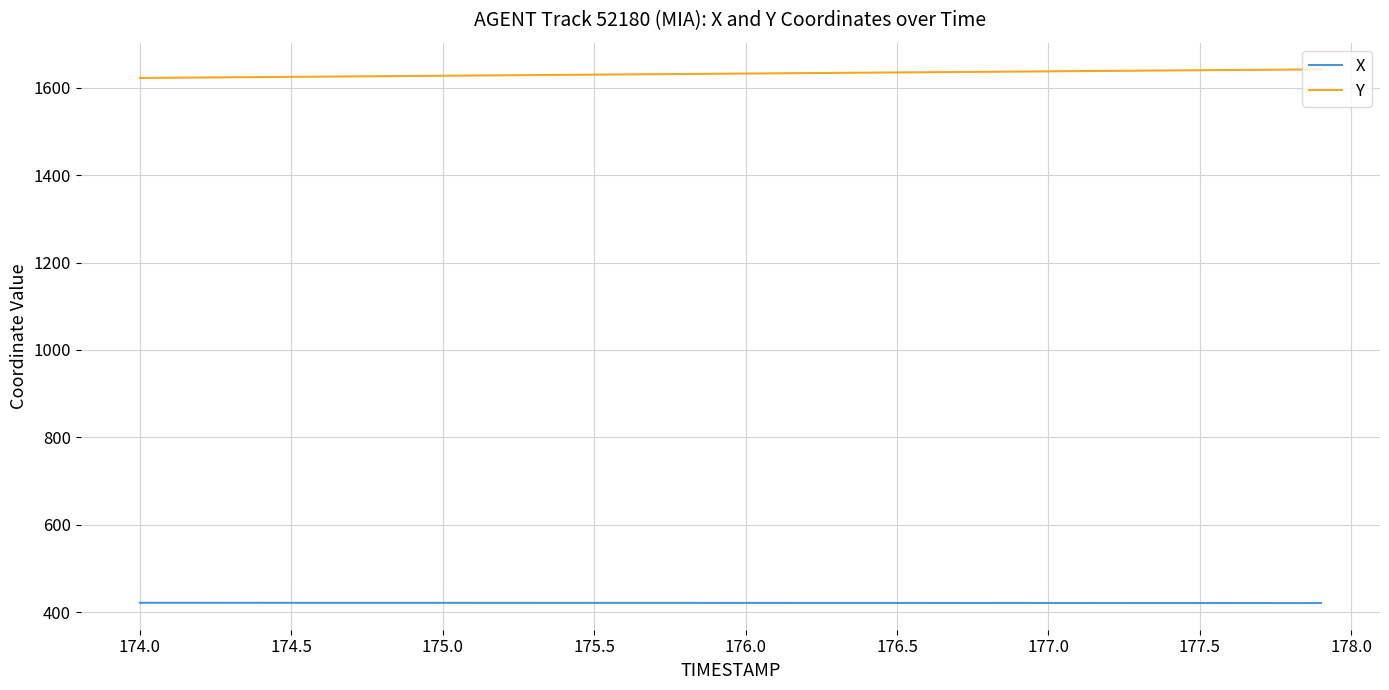

List the series in order of their overall mean, highest first.

Y, X